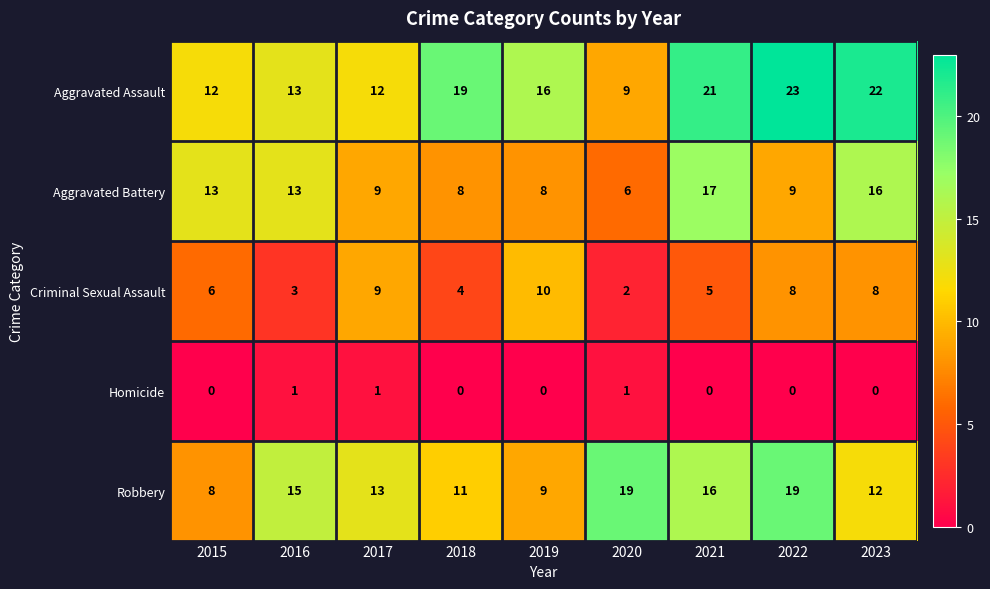

The Criminal Sexual Assault series shows 8 at 2022. True or false?

True